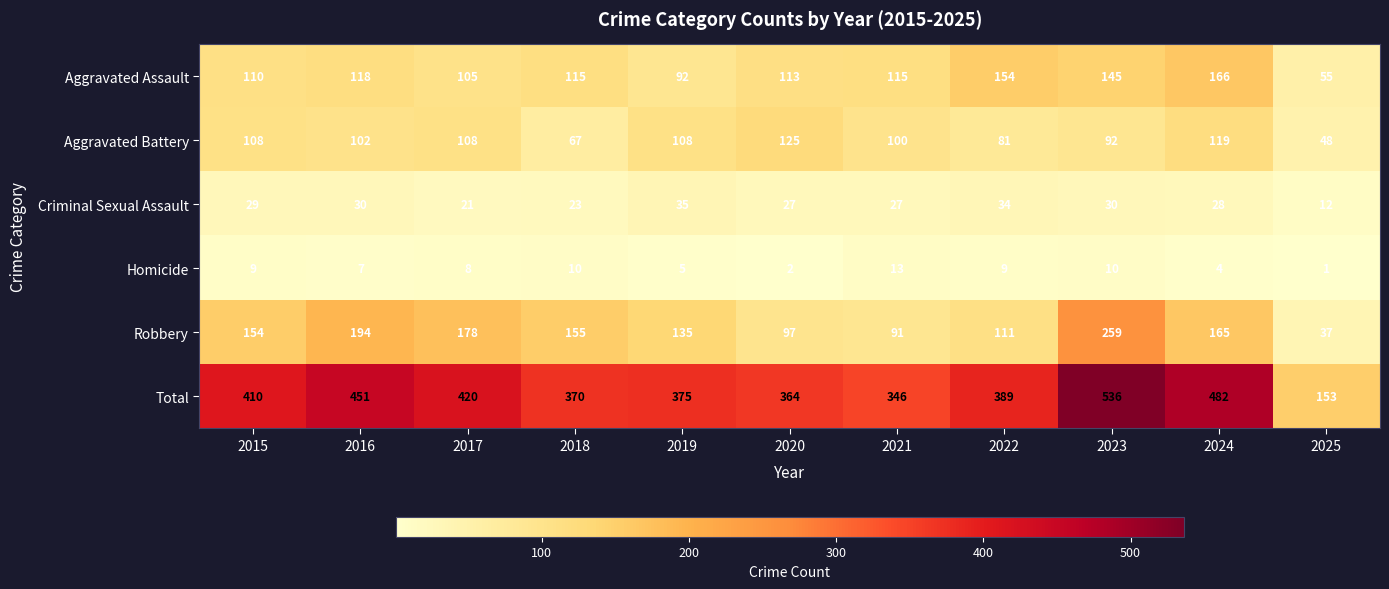

What is the sum of all Aggravated Assault values?

1288